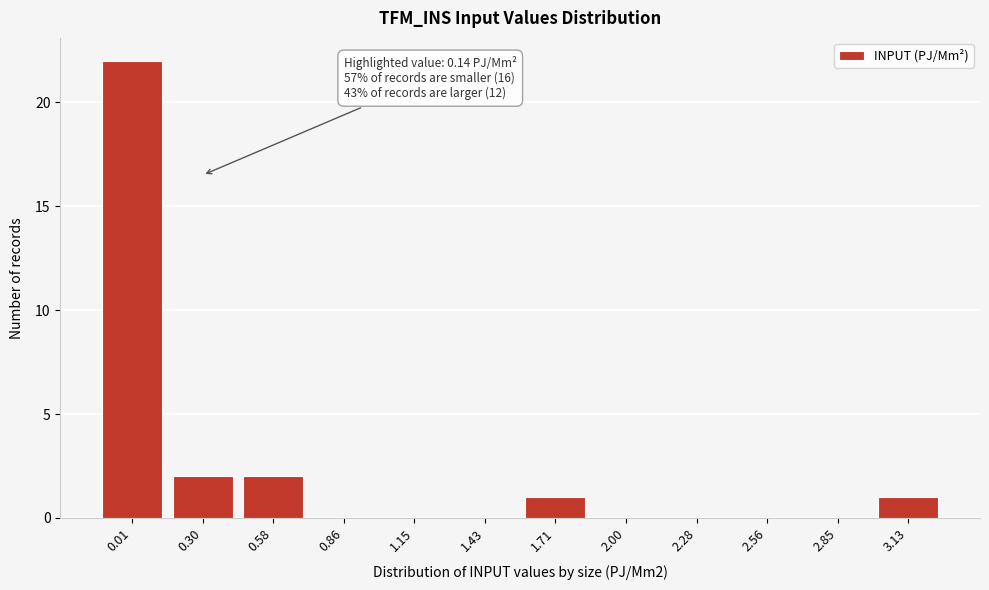

Reading left to right, extract all data points from this chart.

0.01=22	0.30=2	0.58=2	0.86=0	1.15=0	1.43=0	1.71=1	2.00=0	2.28=0	2.56=0	2.85=0	3.13=1